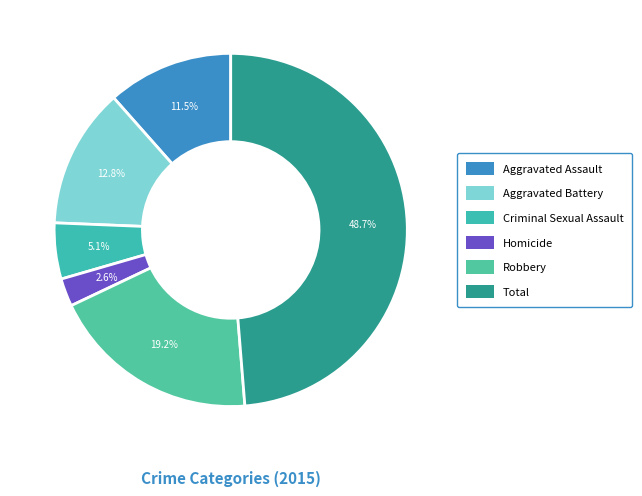

Rank the categories by value from lowest to highest.

Homicide, Criminal Sexual Assault, Aggravated Assault, Aggravated Battery, Robbery, Total